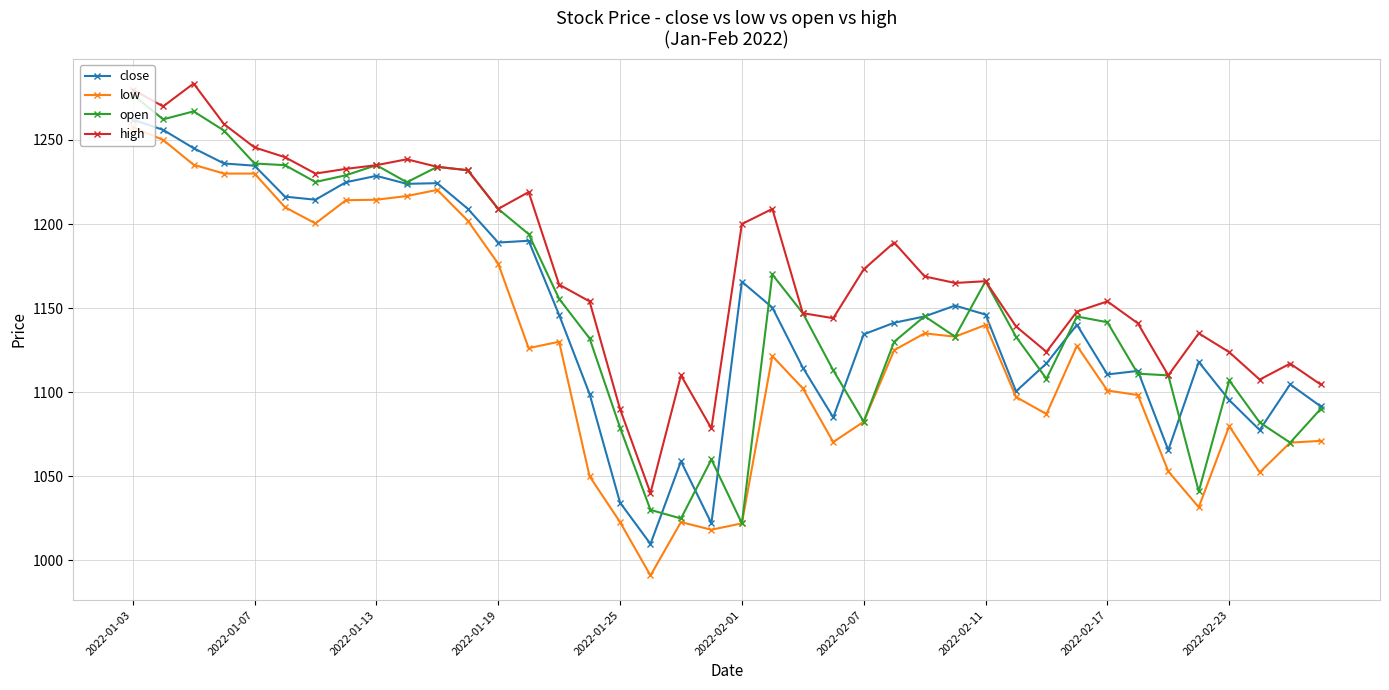

Does the chart have visible grid lines?

Yes